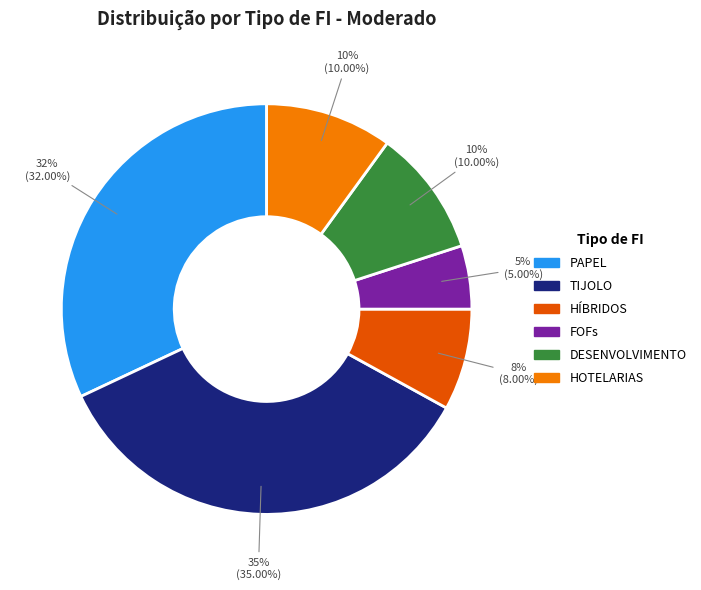

Between DESENVOLVIMENTO and PAPEL, which is larger?

PAPEL